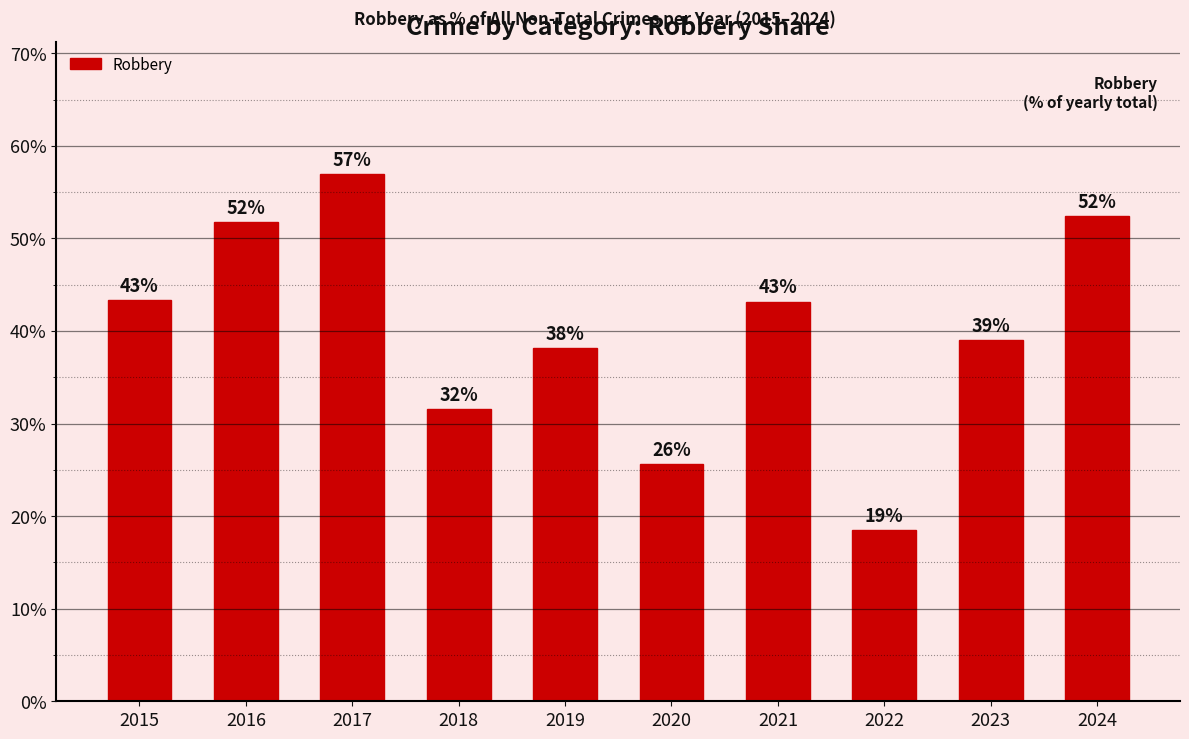

The chart shows a value of 69.6 at 2024. True or false?

False